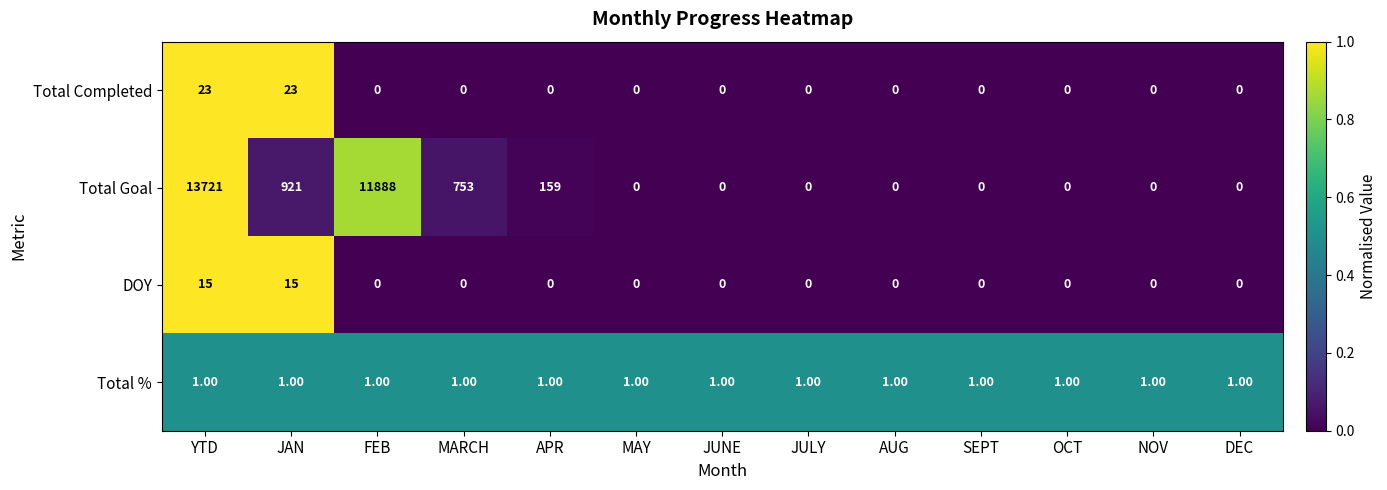

What is the average value of the Total Completed series?

4